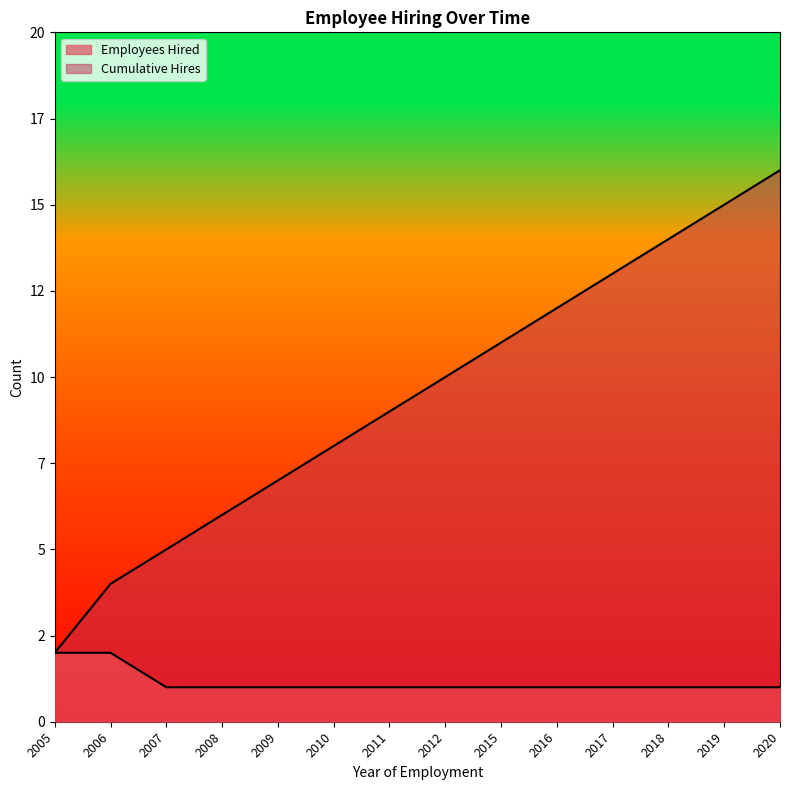

At which label does Employees Hired reach its peak?

2005